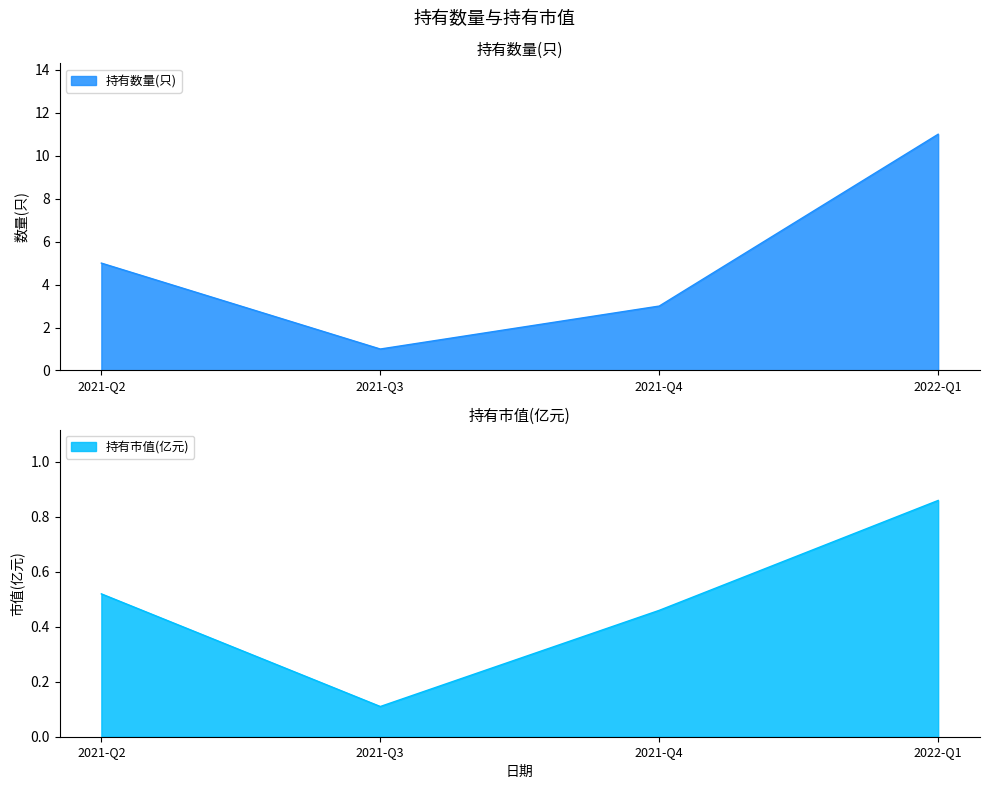

Count the 持有市值(亿元) values in the range 0 to 1.

4